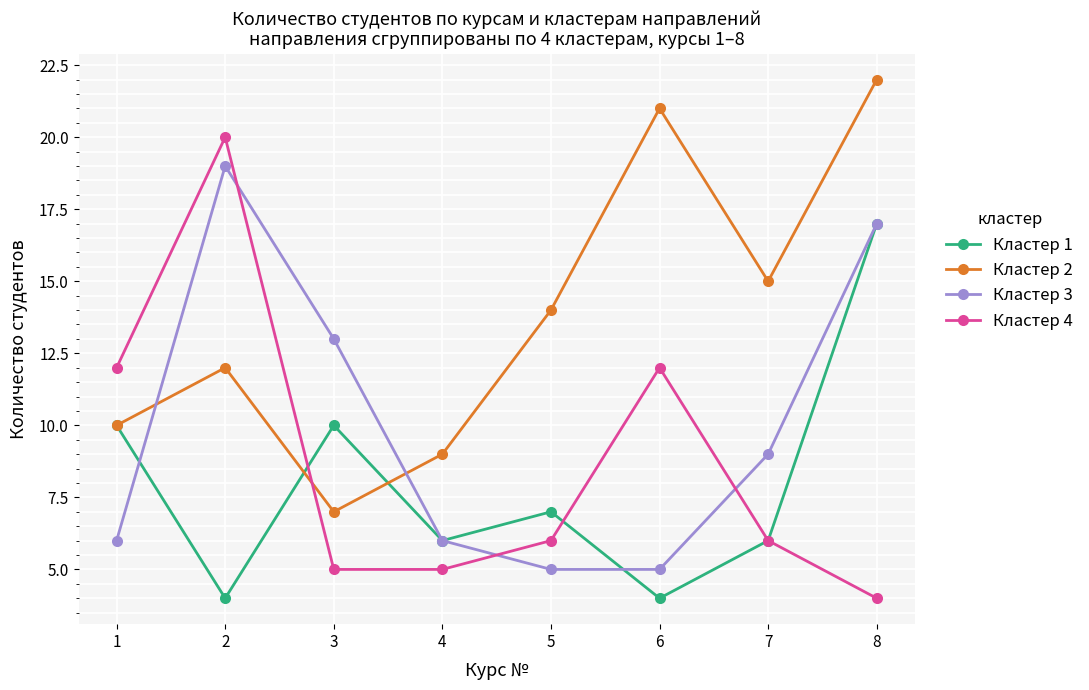

The value of Кластер 1 at 2 is 4. True or false?

True